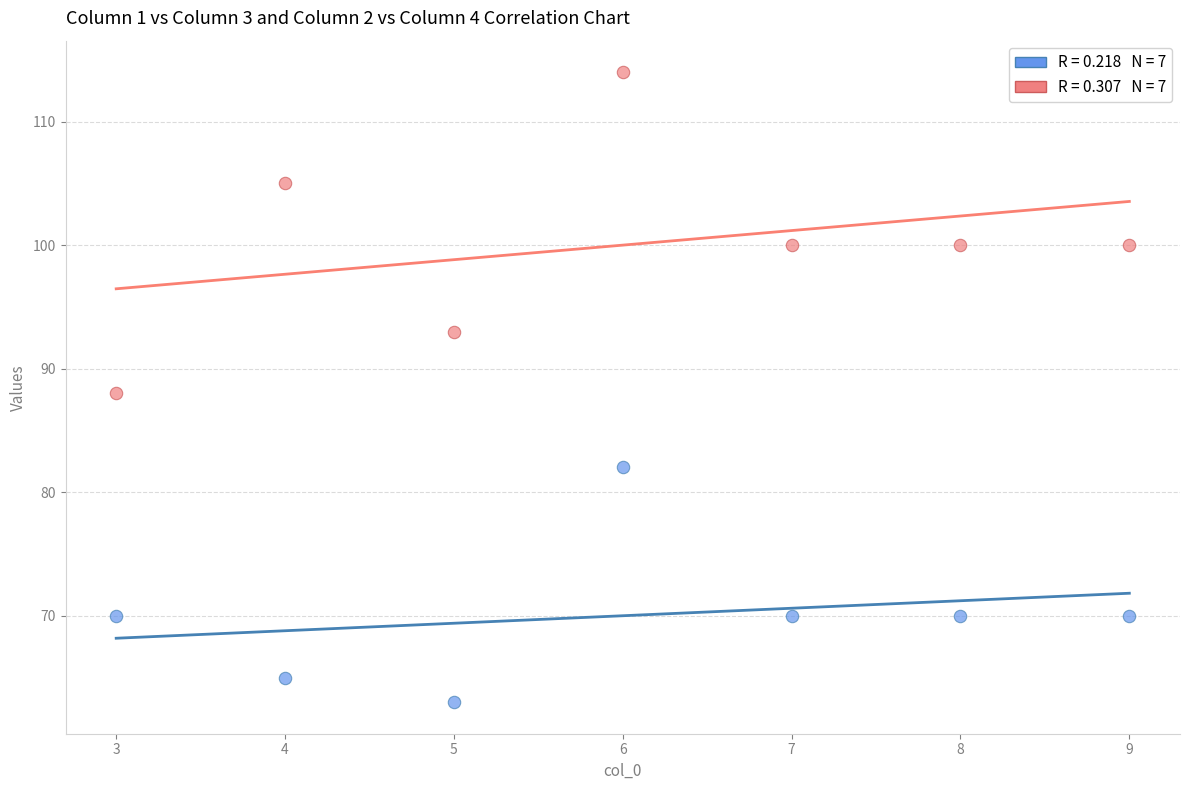

Across all data points, what is the range of X values (max minus min)?

6